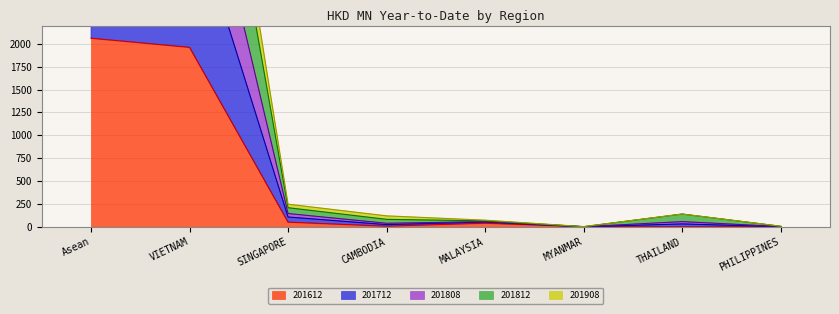

Does the chart display data point markers on the line(s)?

No